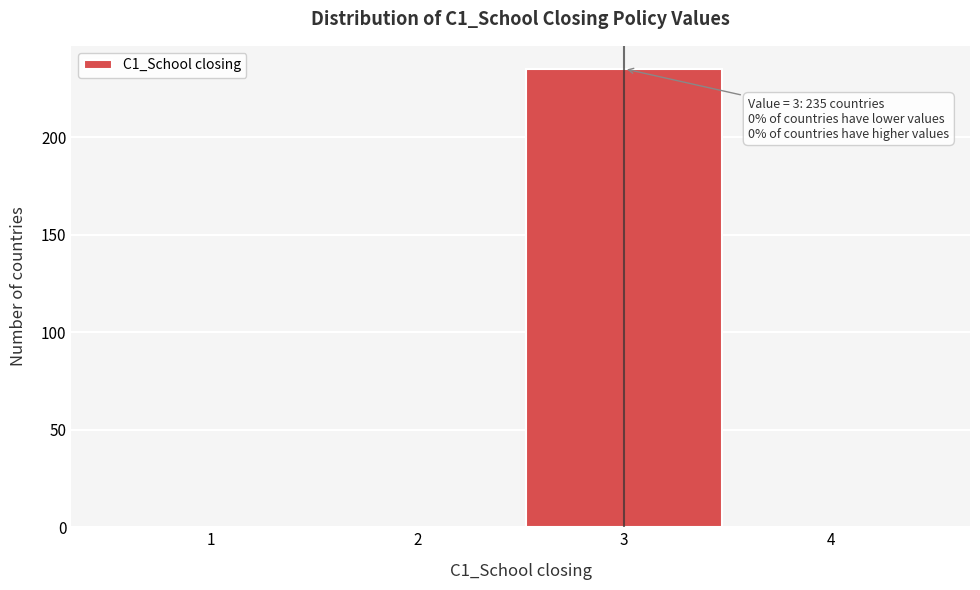

Which range on the x-axis has the tallest bar?

2.5 to 3.5